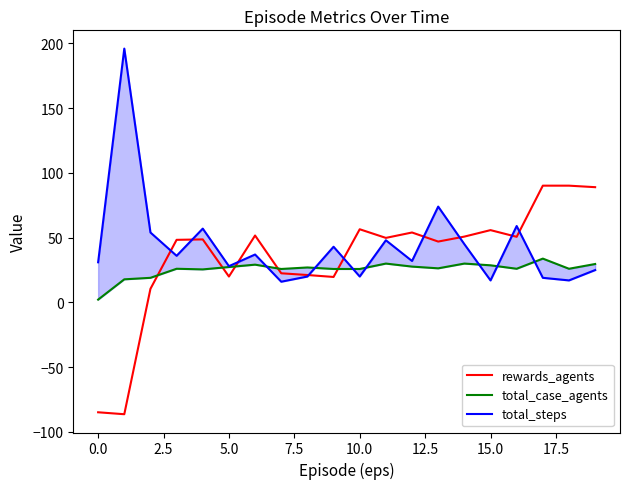

Which series ends up on top after the final intersection of rewards_agents and total_steps?

rewards_agents